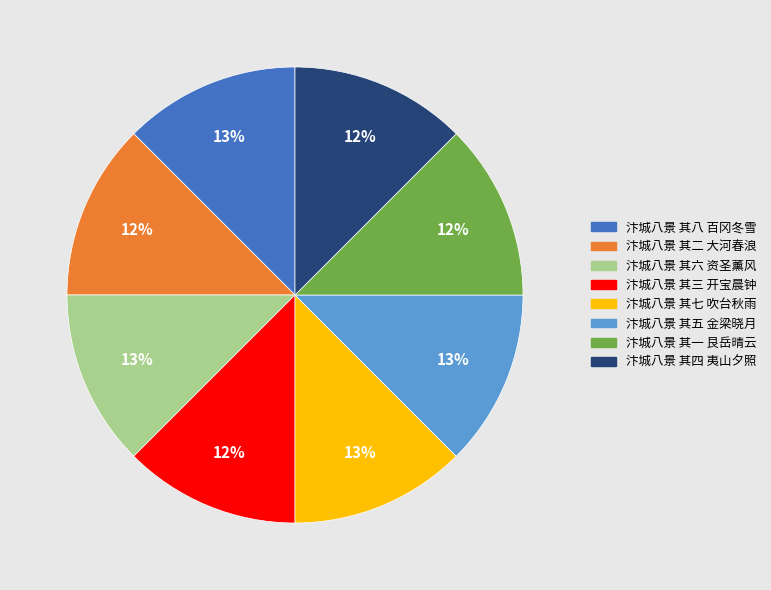

Does 汴城八景 其八 百冈冬雪 account for over 50% of the chart?

No